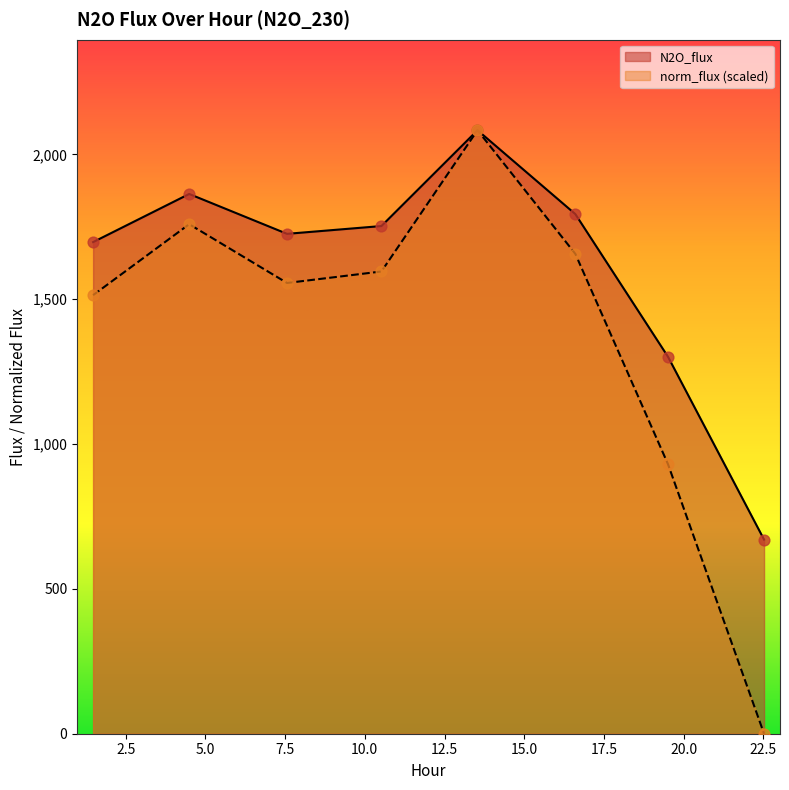

Which series contains the lowest Y value?

N2O_flux